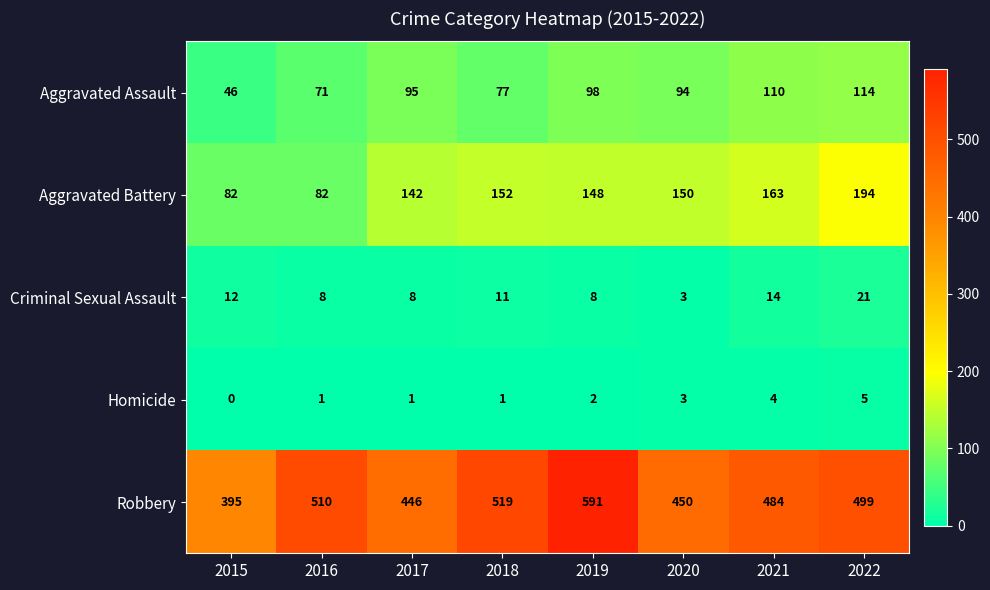

How many values in the Aggravated Assault series are below 95?

4